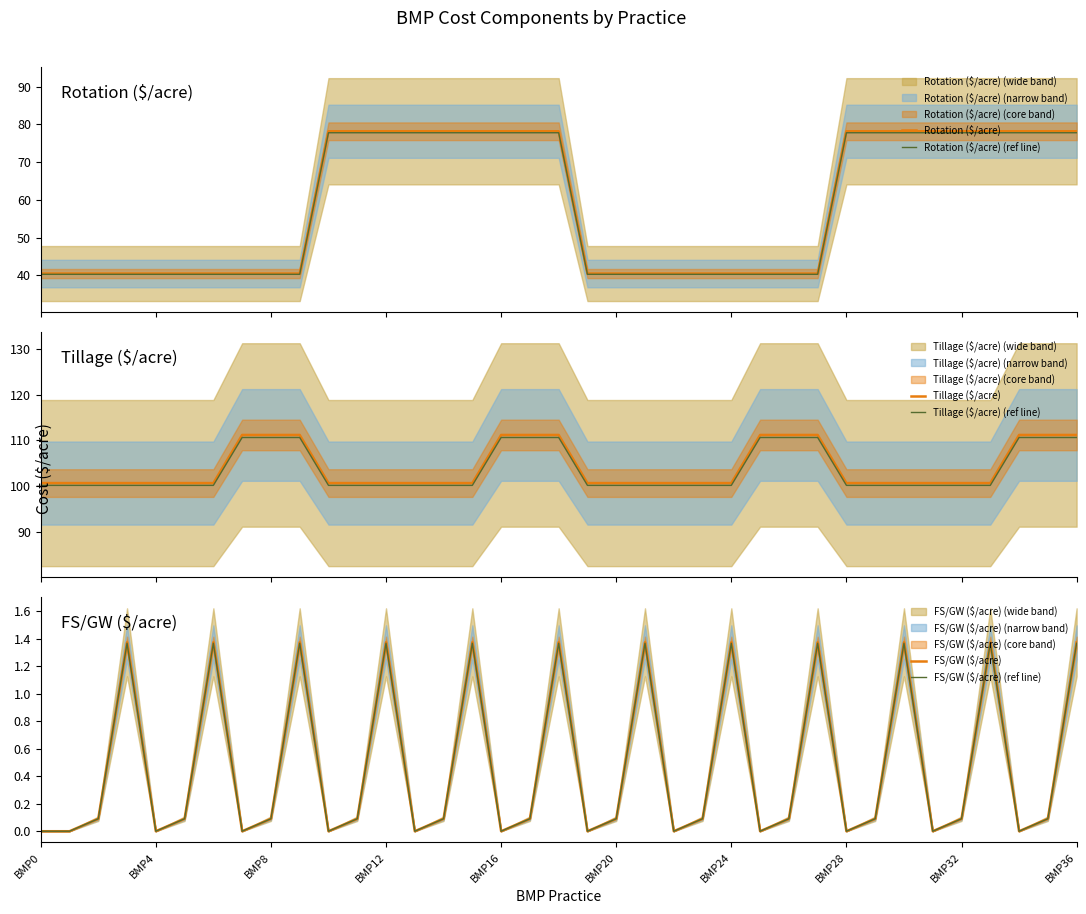

Which series has the largest total across all categories?

Tillage ($/acre)